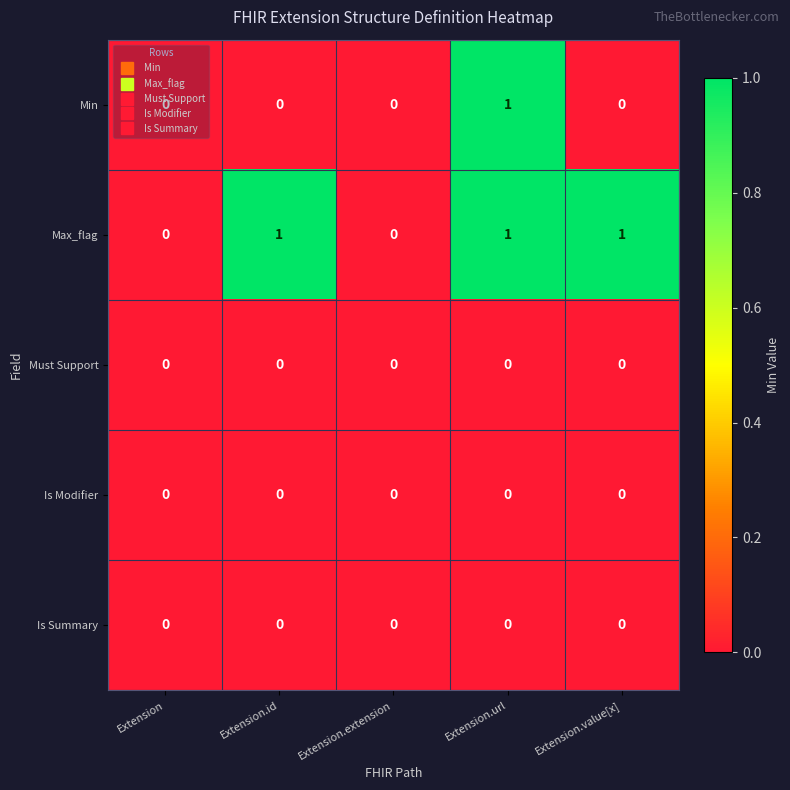

Which series changed the most between Extension.id and Extension.url?

Min